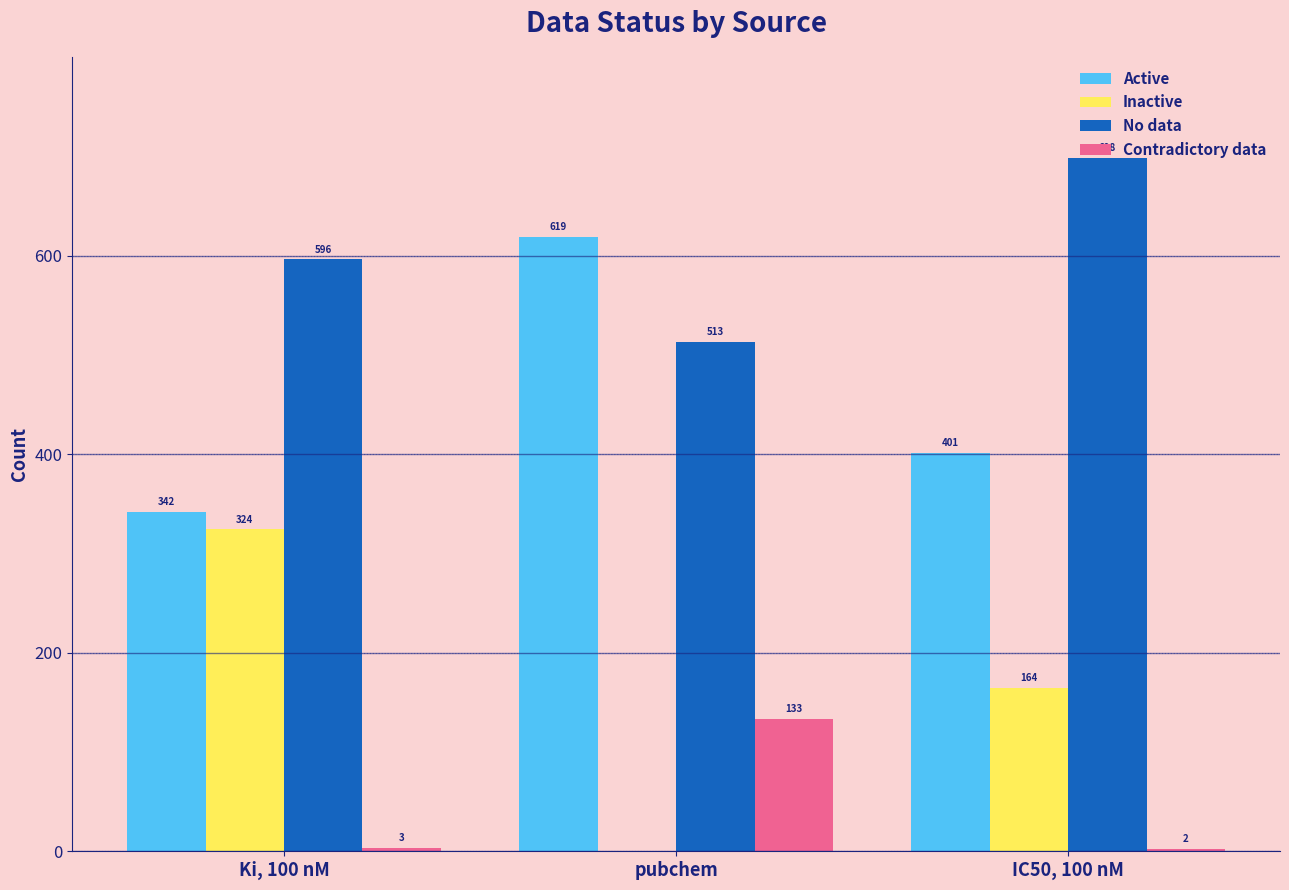

Reading left to right, extract all data points from this chart.

Active: 342	619	401
Inactive: 324	0	164
No data: 596	513	698
Contradictory data: 3	133	2